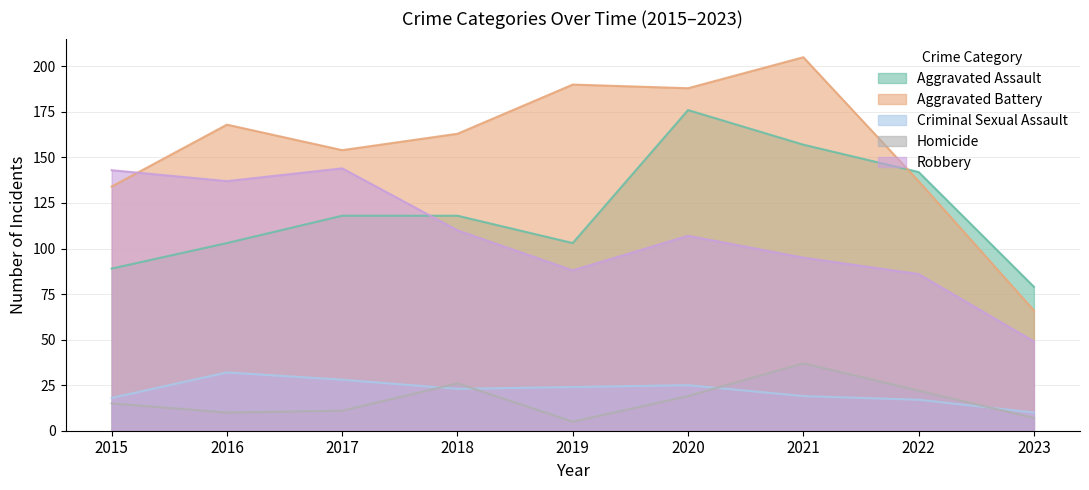

What is the sum of the Criminal Sexual Assault values at 2021 and 2018?

42